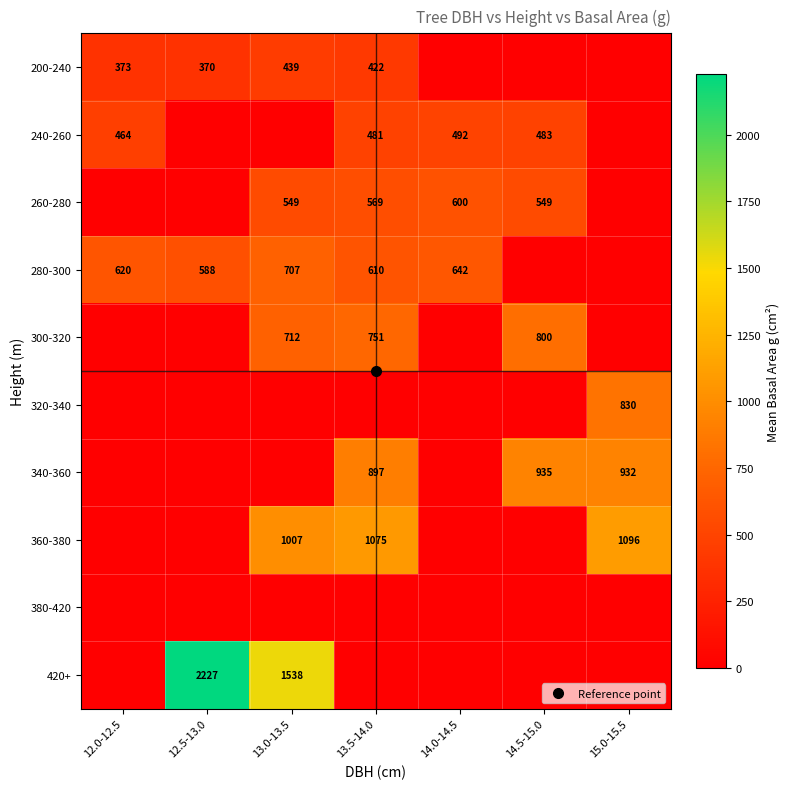

Which series has the widest spread of values?

420+